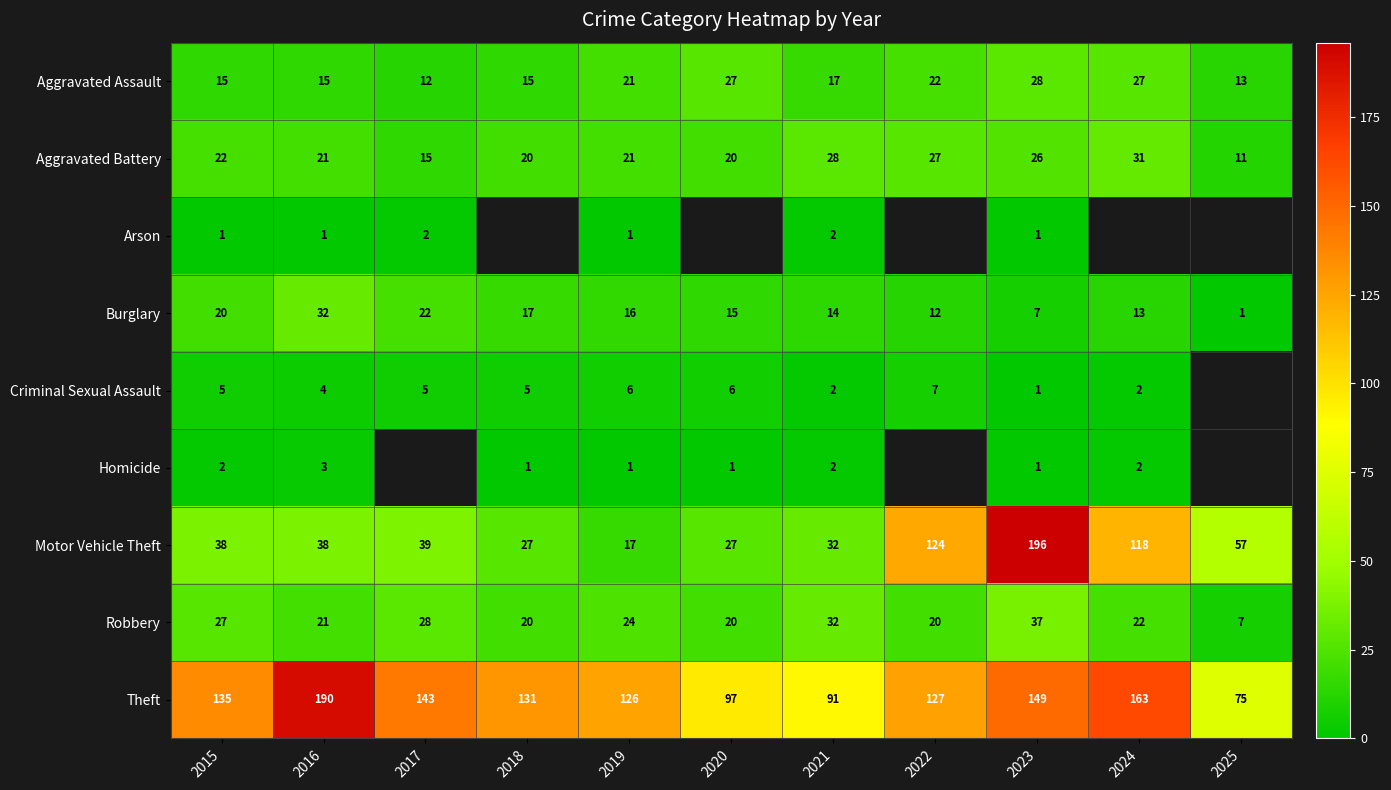

What is the total value across all series at 2015?

265